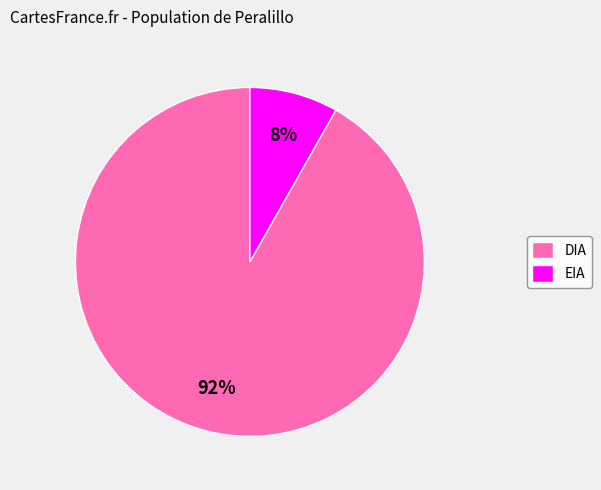

Combined, do EIA and DIA account for over 50%?

Yes